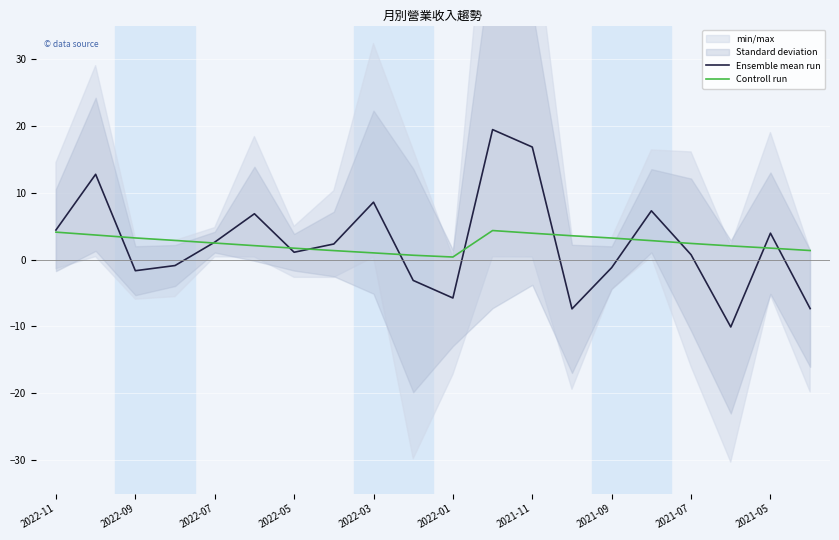

The Controll run series shows 4.1 at 2022-11. True or false?

True